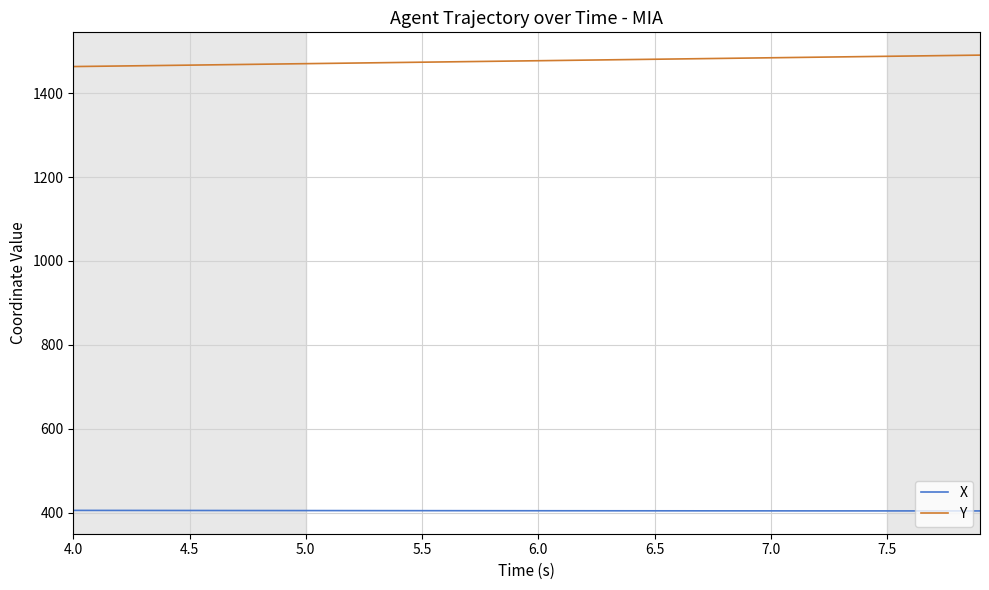

Which series has the largest total across all categories?

Y